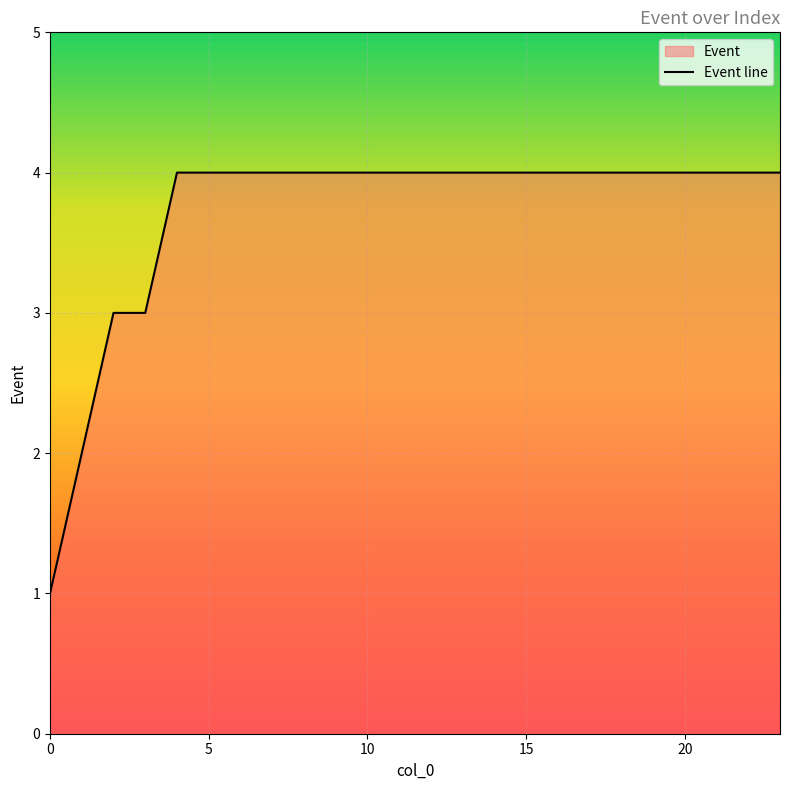

What is the sum of all values?

89